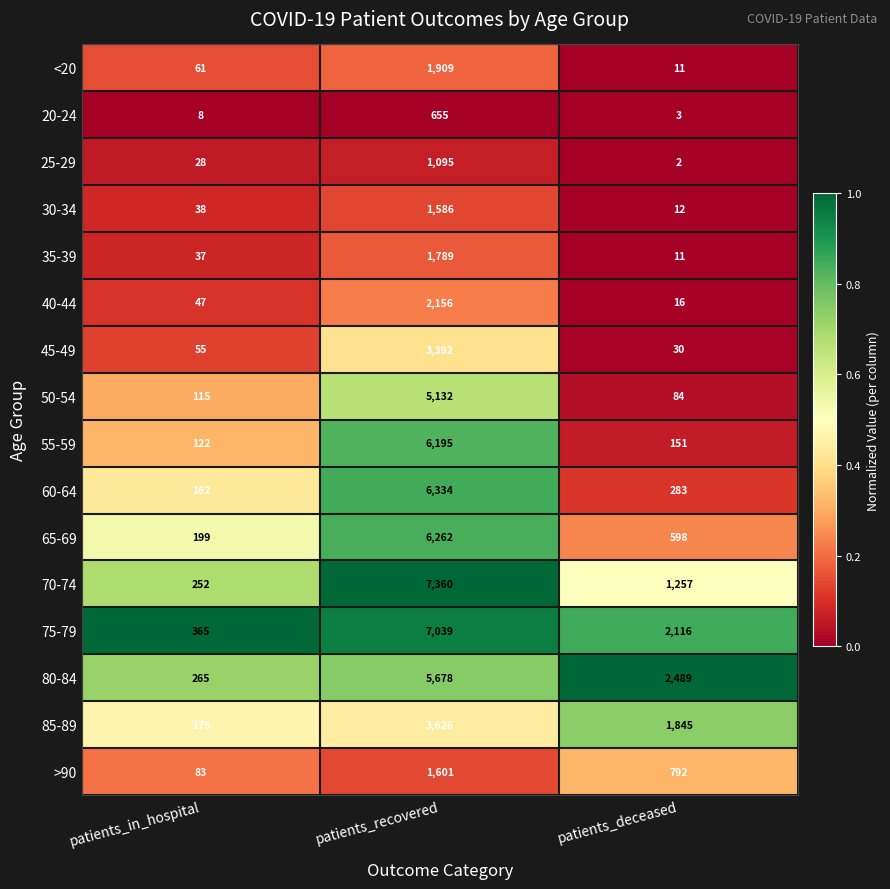

List the series in order of their peak value, lowest first.

20-24, 25-29, 30-34, >90, 35-39, <20, 40-44, 45-49, 85-89, 50-54, 80-84, 55-59, 65-69, 60-64, 75-79, 70-74